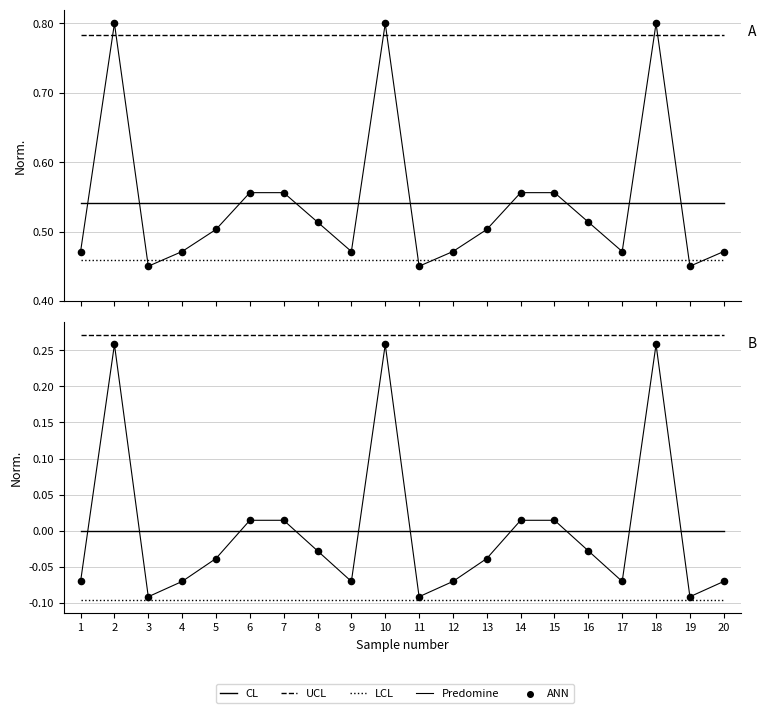

Is the value of UCL at 17 greater than the value of Predomine at 13?

Yes